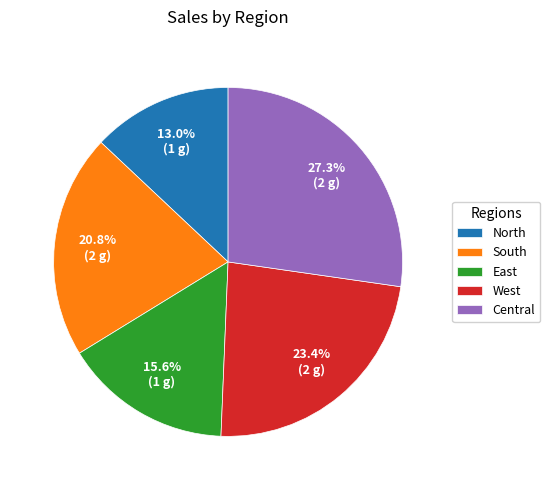

Is it true that West is 17% of the pie?

False